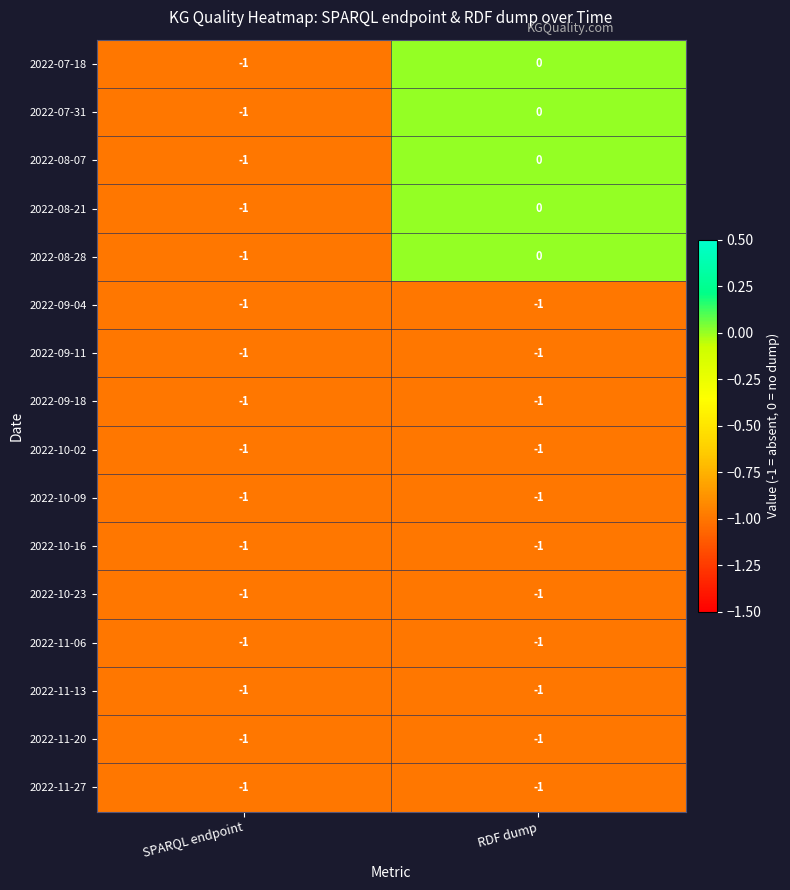

Which category has the highest value in the 2022-08-07 series?

RDF dump